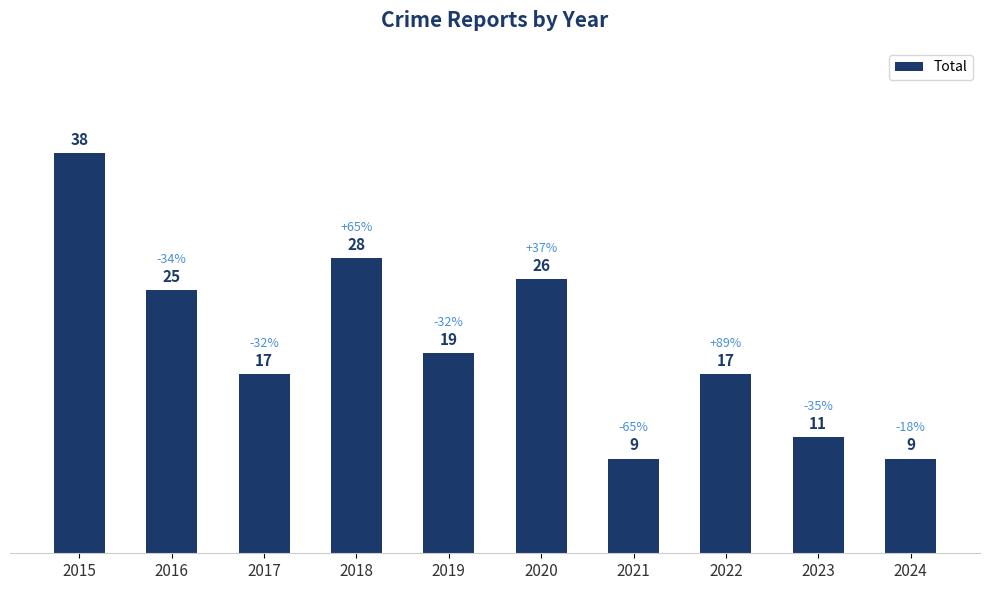

What is the change in value from 2018 to 2019?

-9